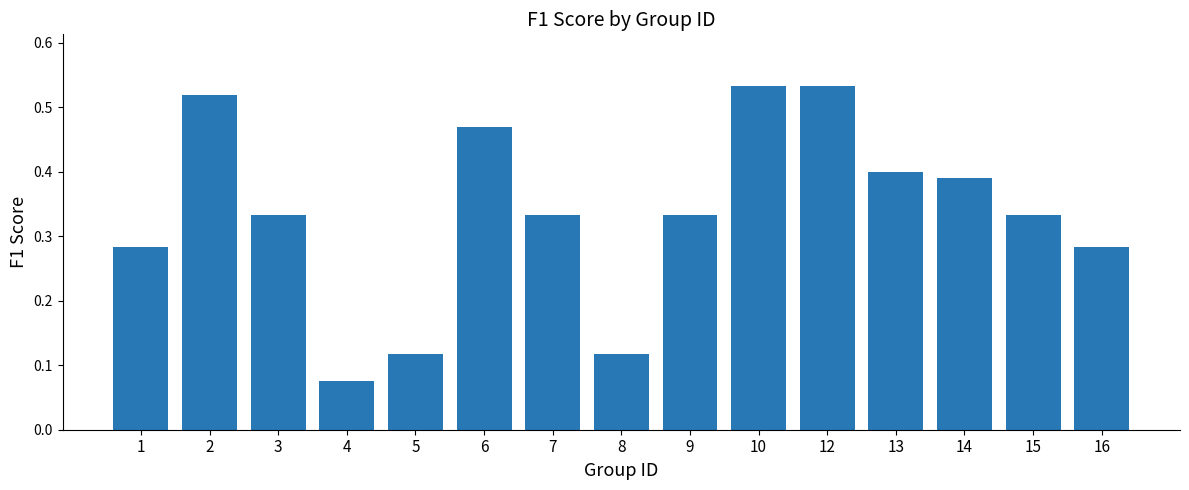

Which label corresponds to the smallest value in the chart?

4